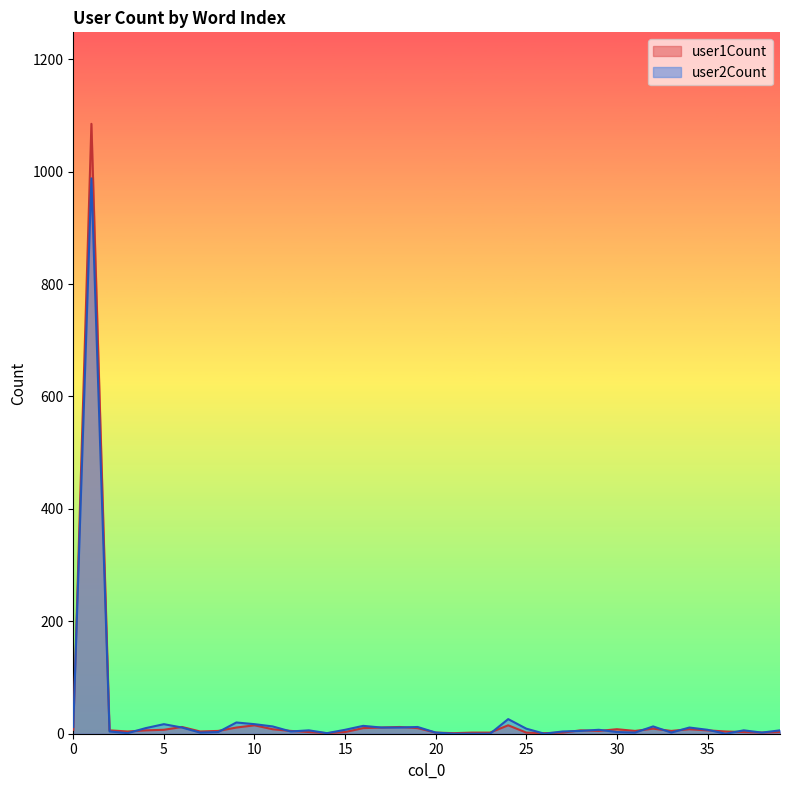

Which series has the largest total across all categories?

user1Count